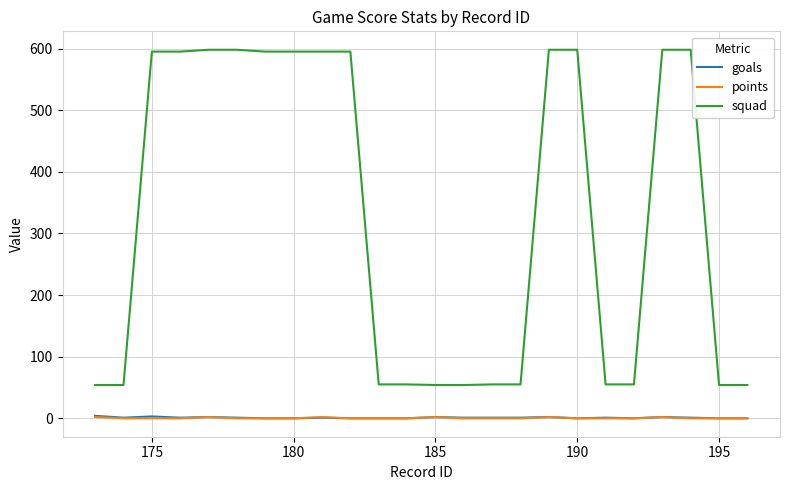

True or false: squad and goals cross at least once.

False